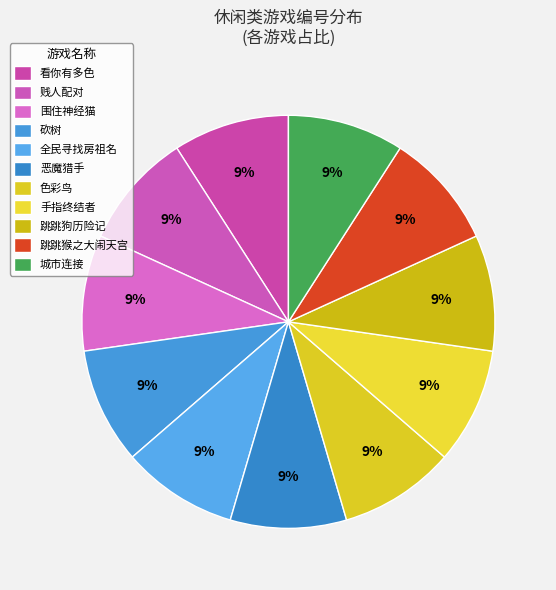

Is 贱人配对 the majority of the pie?

No